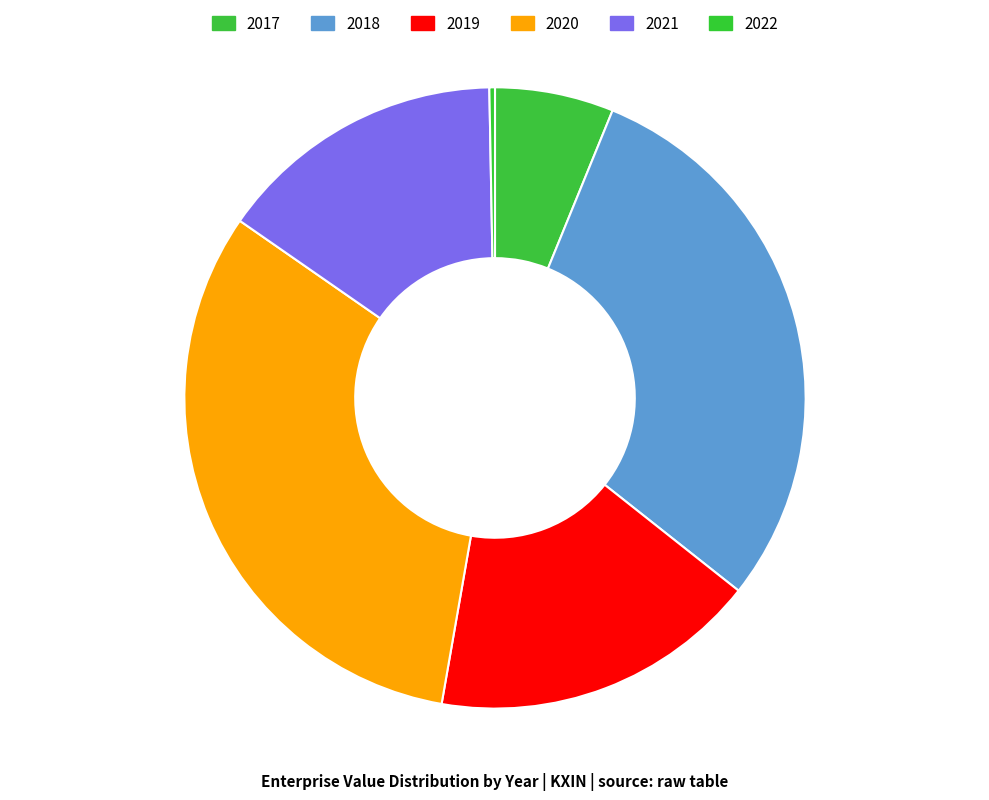

To the nearest percent, what is the average slice percentage?

17%